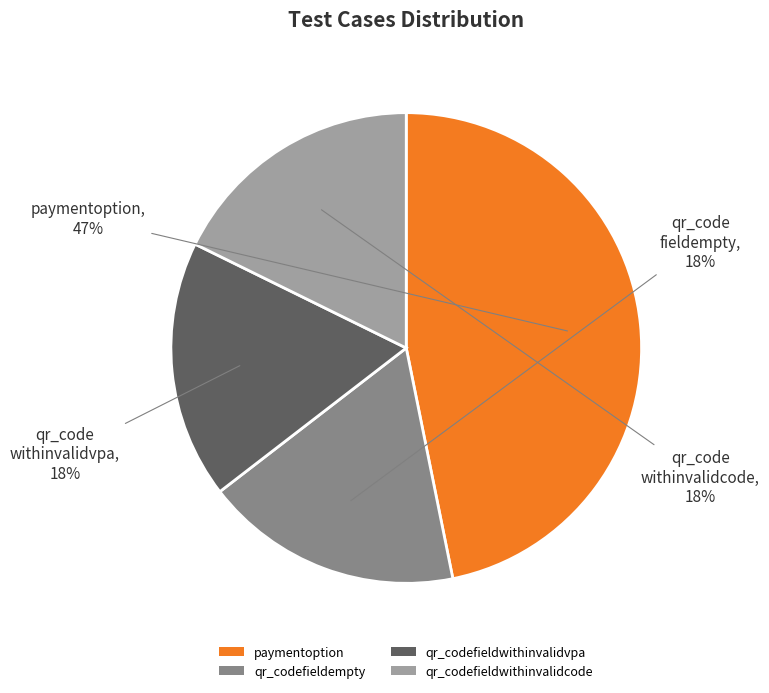

How many segments does this pie chart have?

4